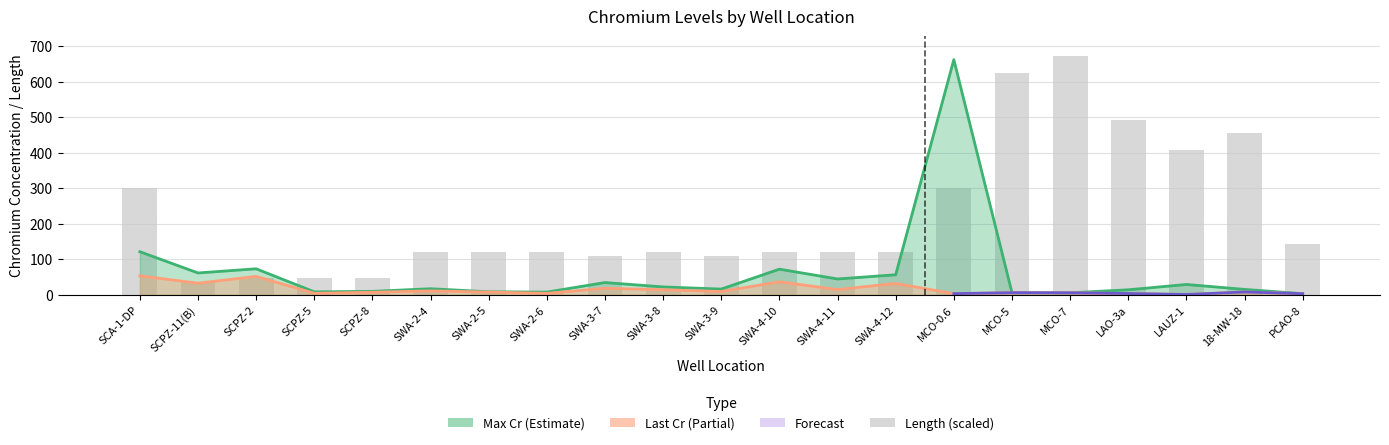

True or false: Last Cr has a value of 3.0 at PCAO-8.

True